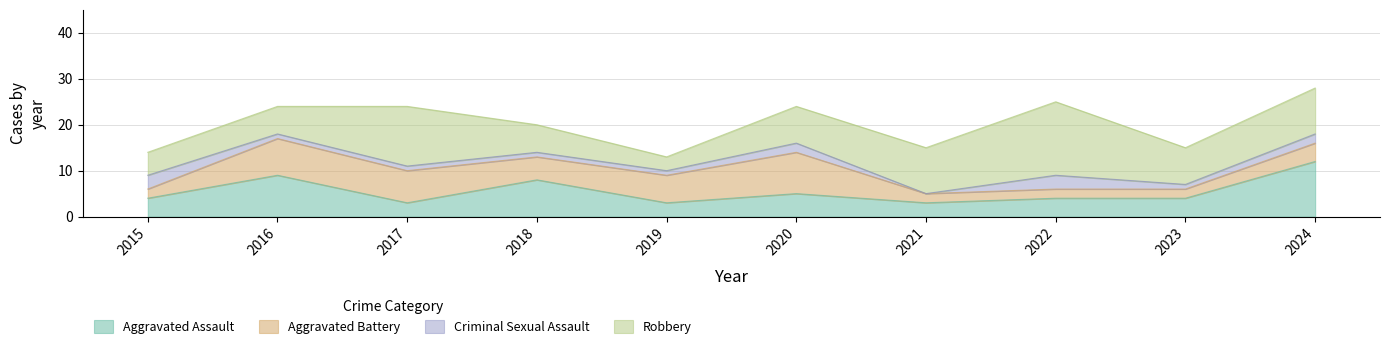

Which series has the largest total across all categories?

Robbery